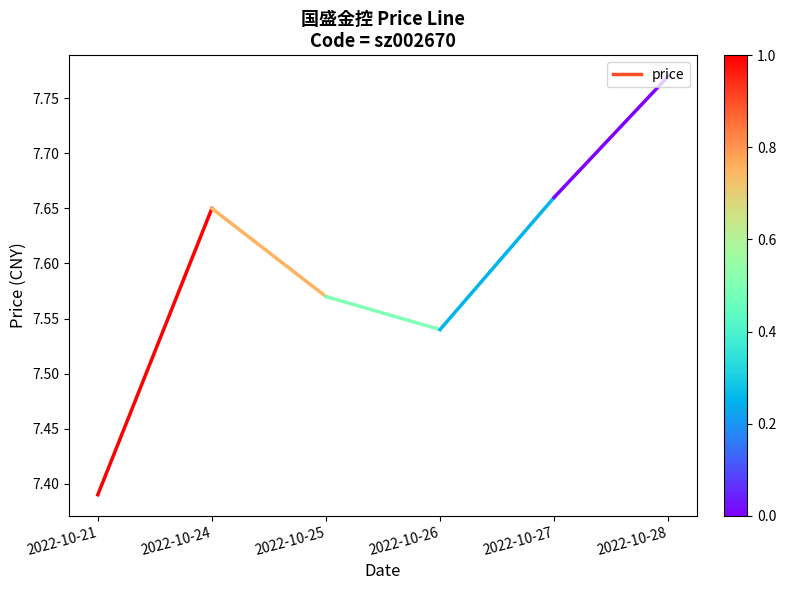

List the labels in order of value, largest first.

2022-10-24, 2022-10-21